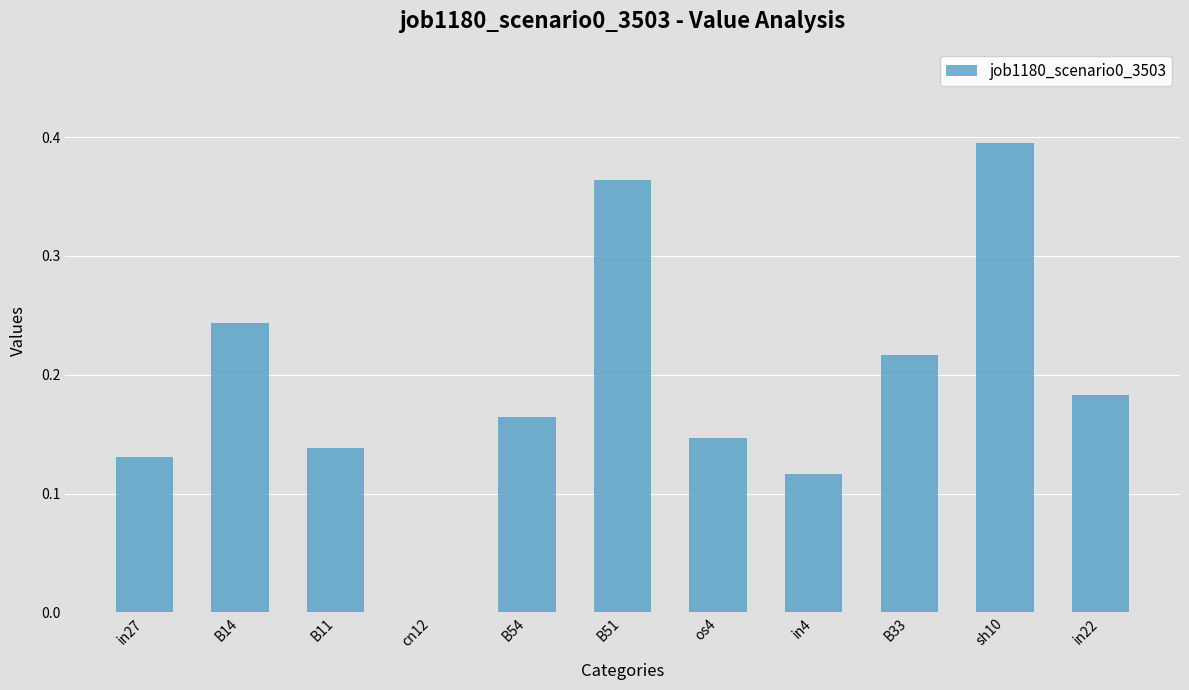

Are the bars horizontal?

No